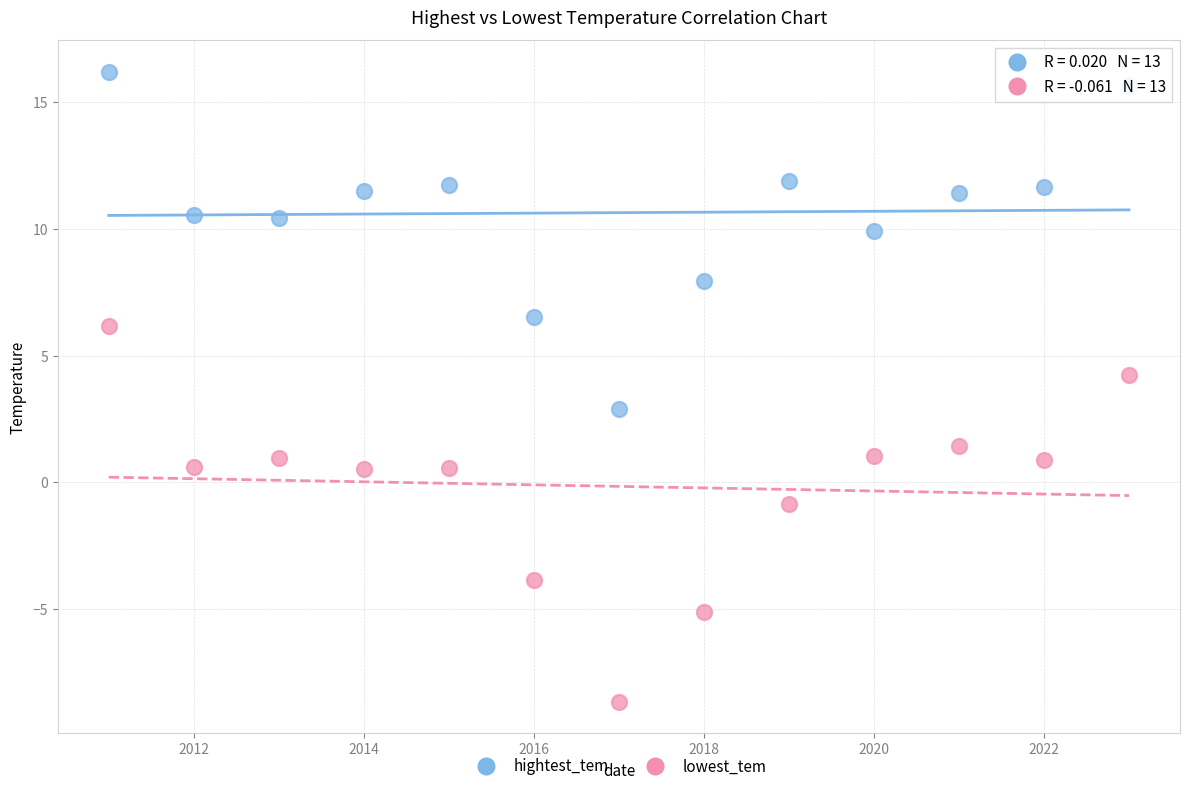

Which series contains the lowest Y value?

lowest_tem